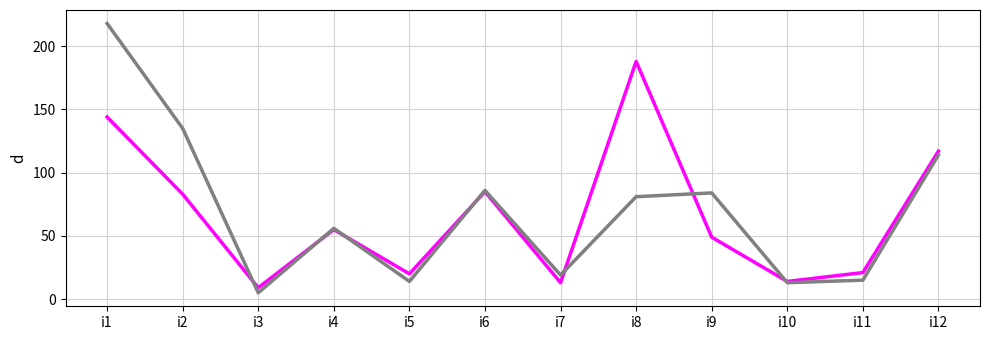

What is the spread (max minus min) of values at i4?

1